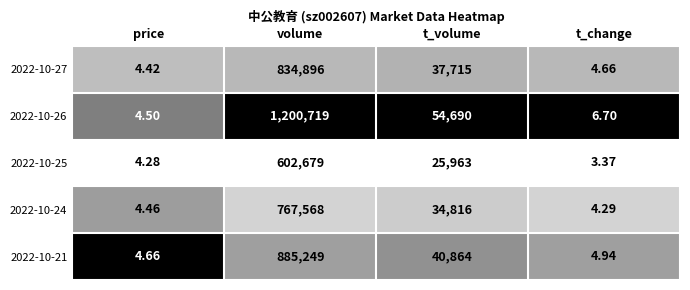

Is the value of 2022-10-24 at t_volume greater than the value of 2022-10-27 at t_change?

Yes